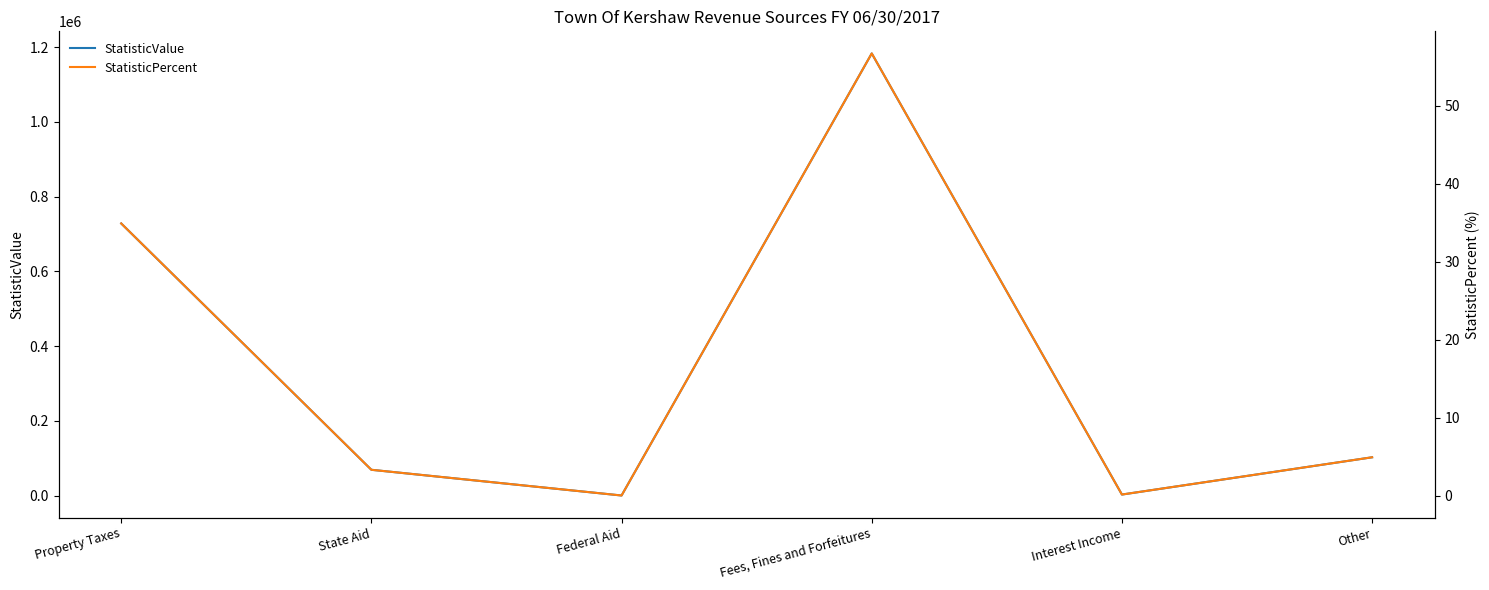

What is the total value across all series at Interest Income?

2557.1